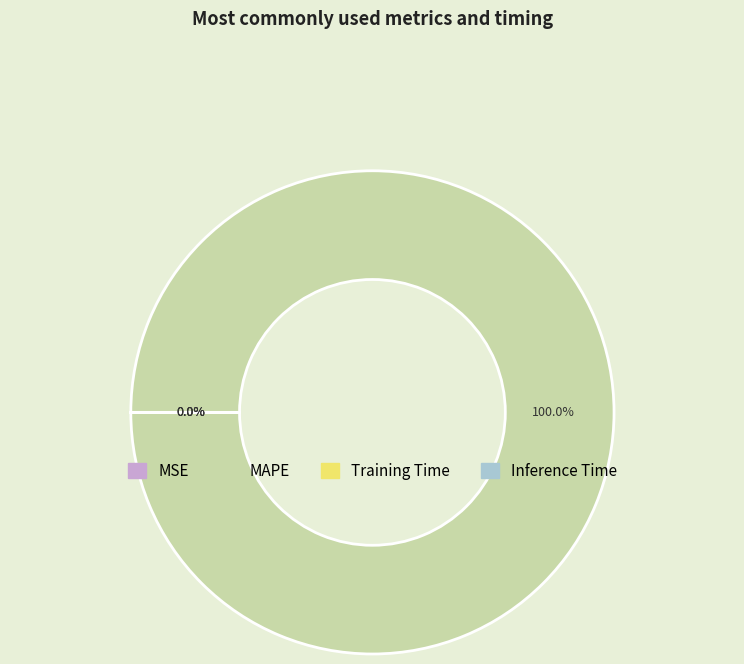

To the nearest percent, what is the combined percentage of MSE and MAPE?

100%